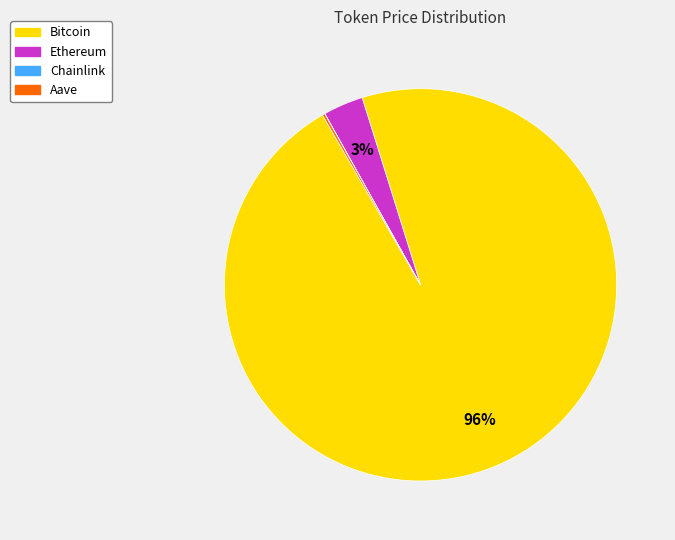

Is Bitcoin the majority of the pie?

Yes